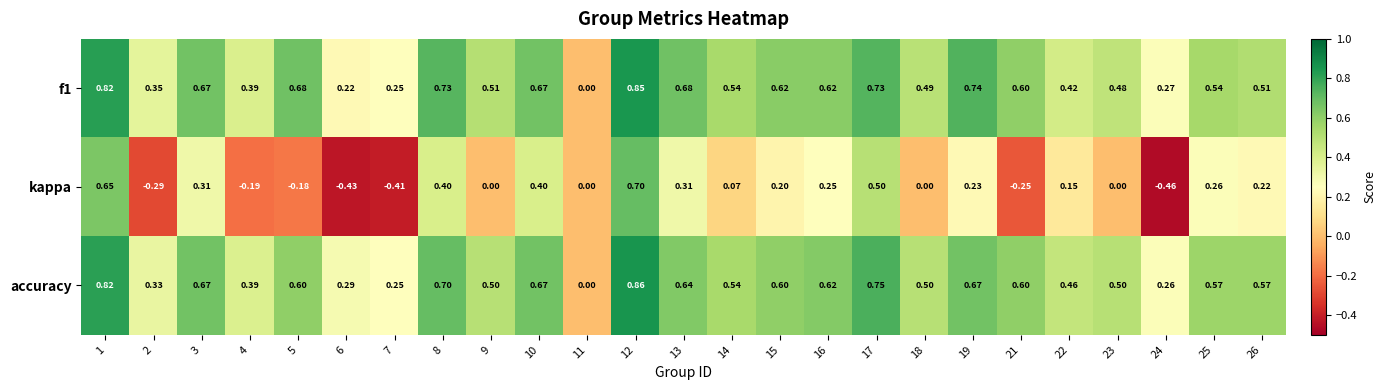

Which series has the largest range (max minus min)?

kappa